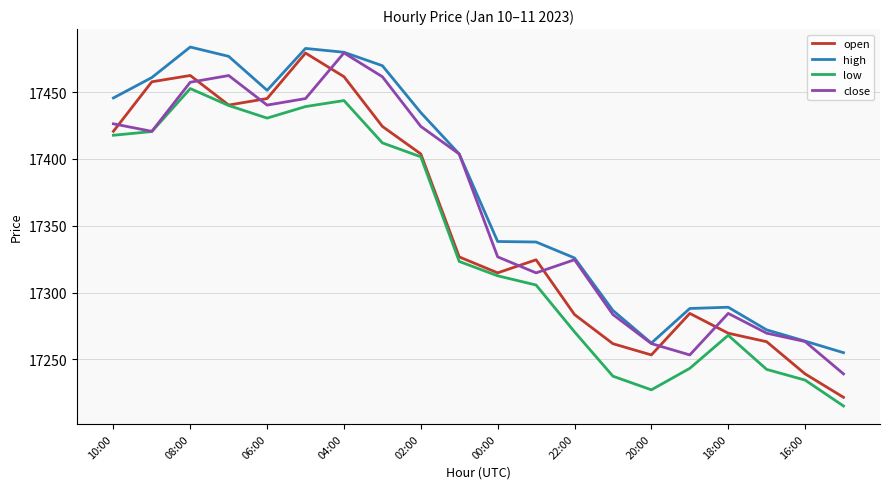

Which series has the largest total across all categories?

high